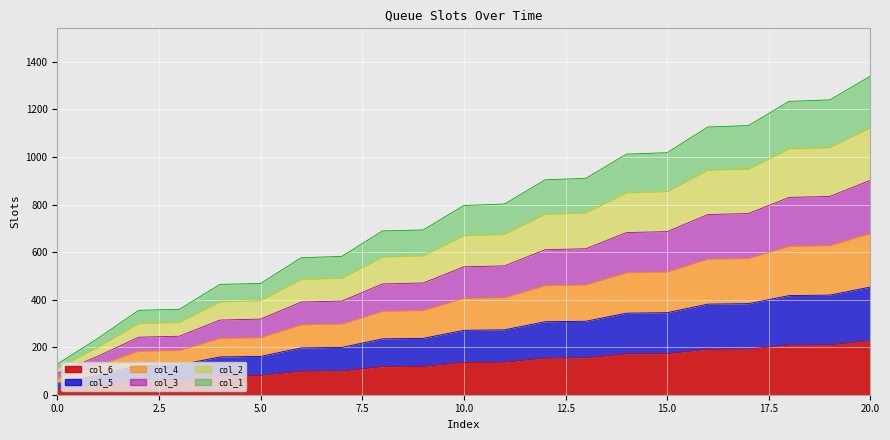

Between 14 and 13, which is larger?

14